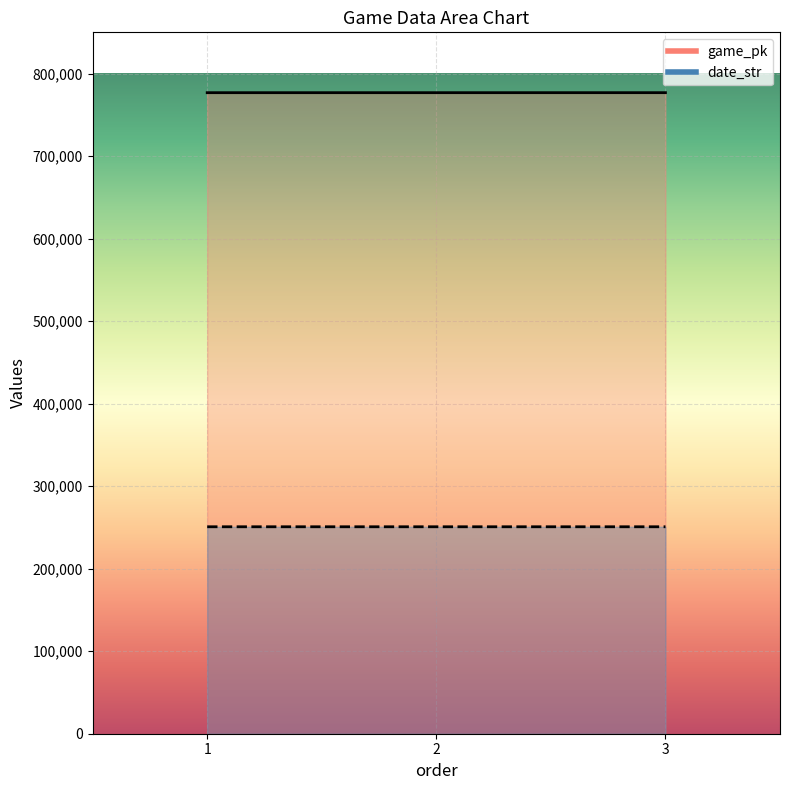

At how many categories does at least one series exceed 333157?

3